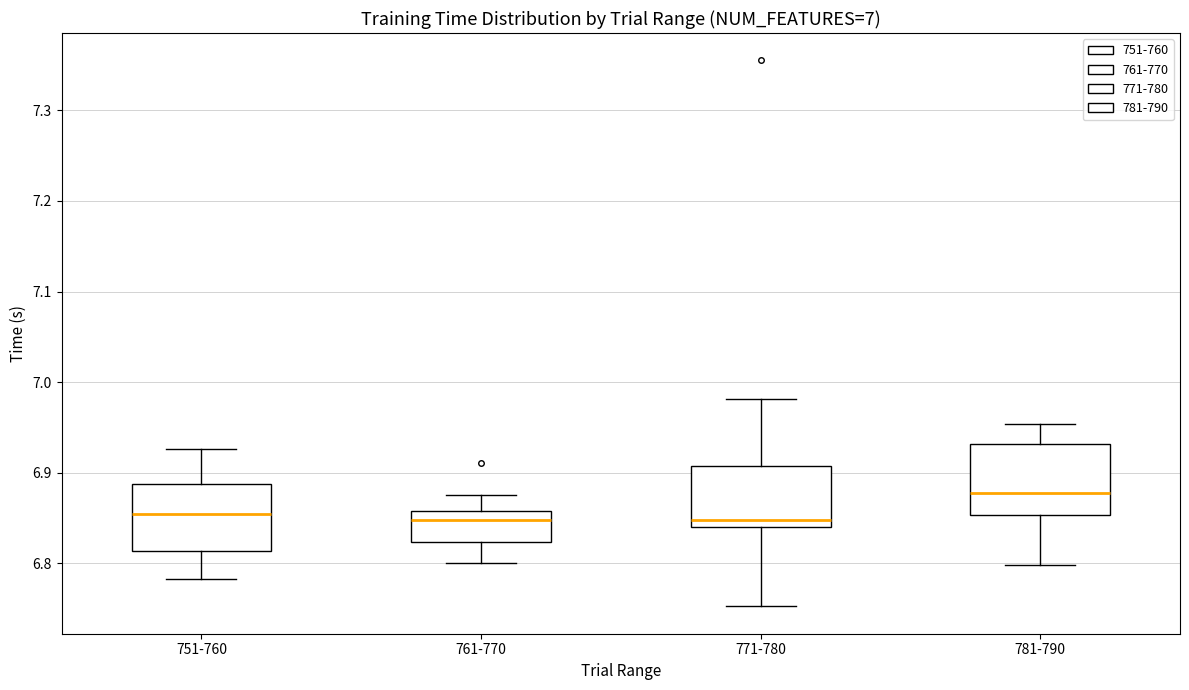

Which box's median line is the highest?

781-790